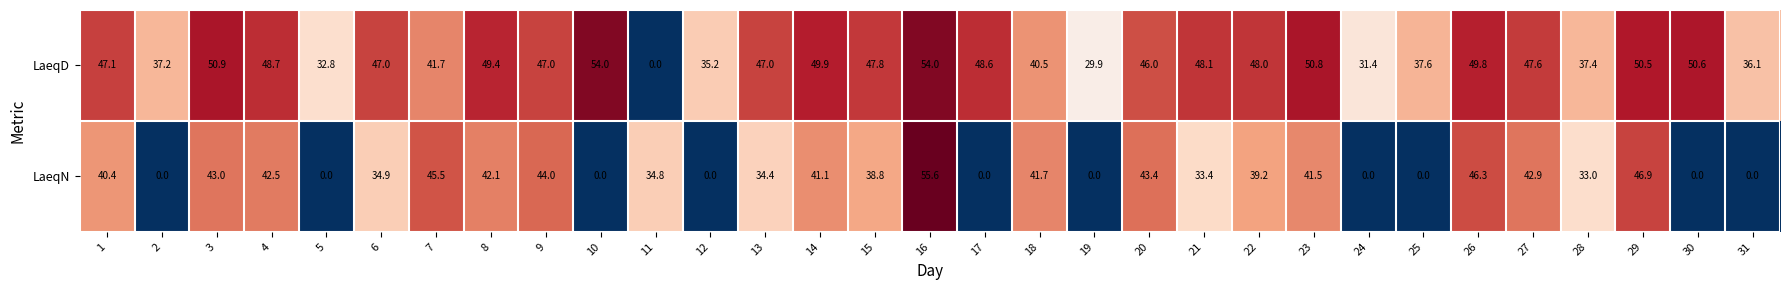

Which category has the highest value in the LaeqN series?

16